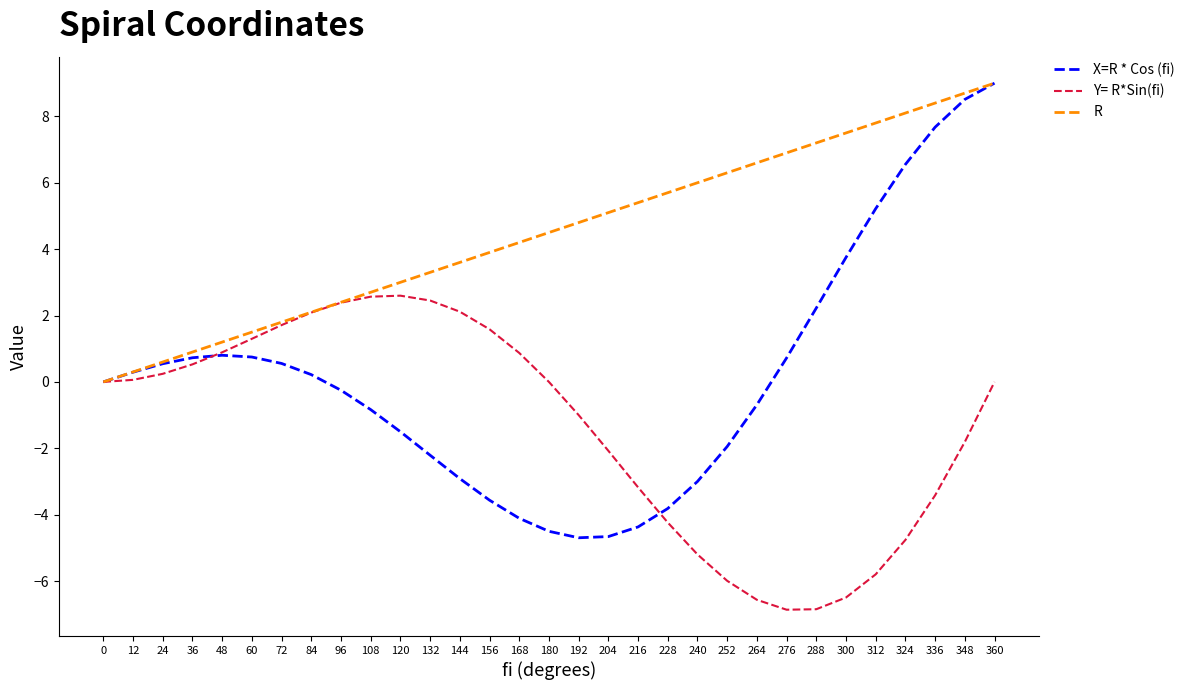

Which series has the largest total across all categories?

R